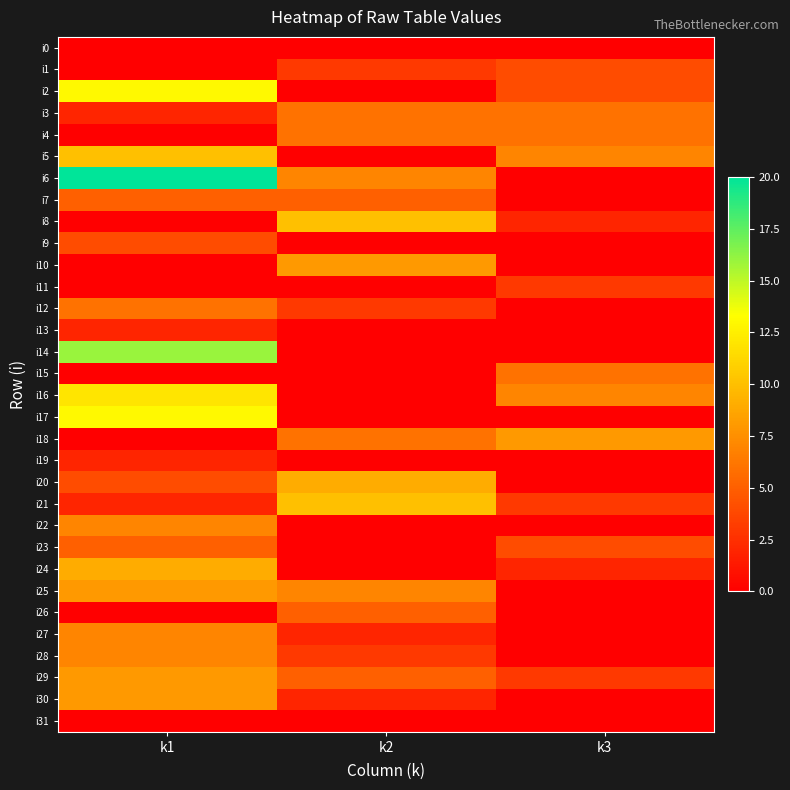

Between k1 and k2, which is larger?

k1